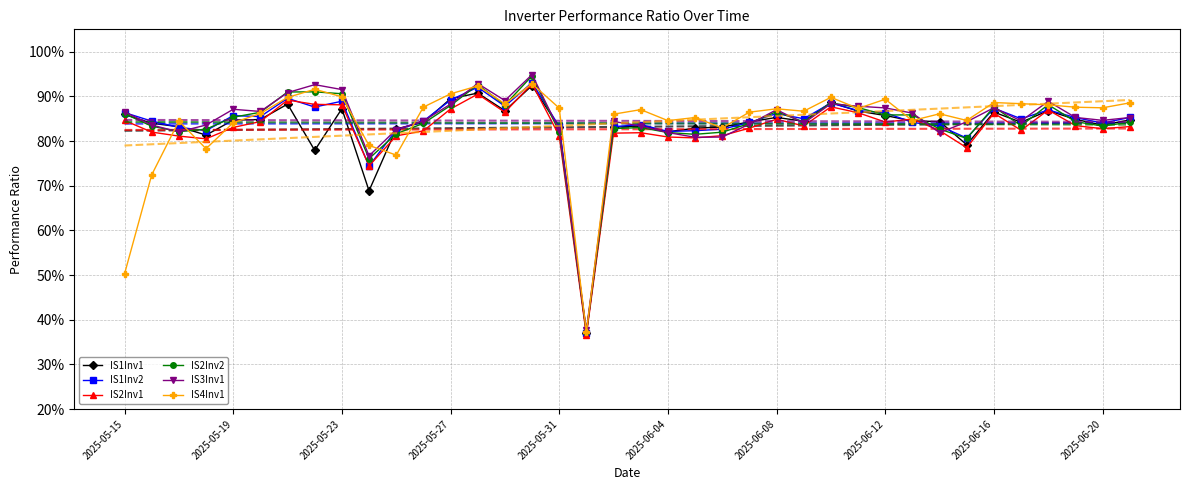

Which series has the widest spread of values?

IS3Inv1